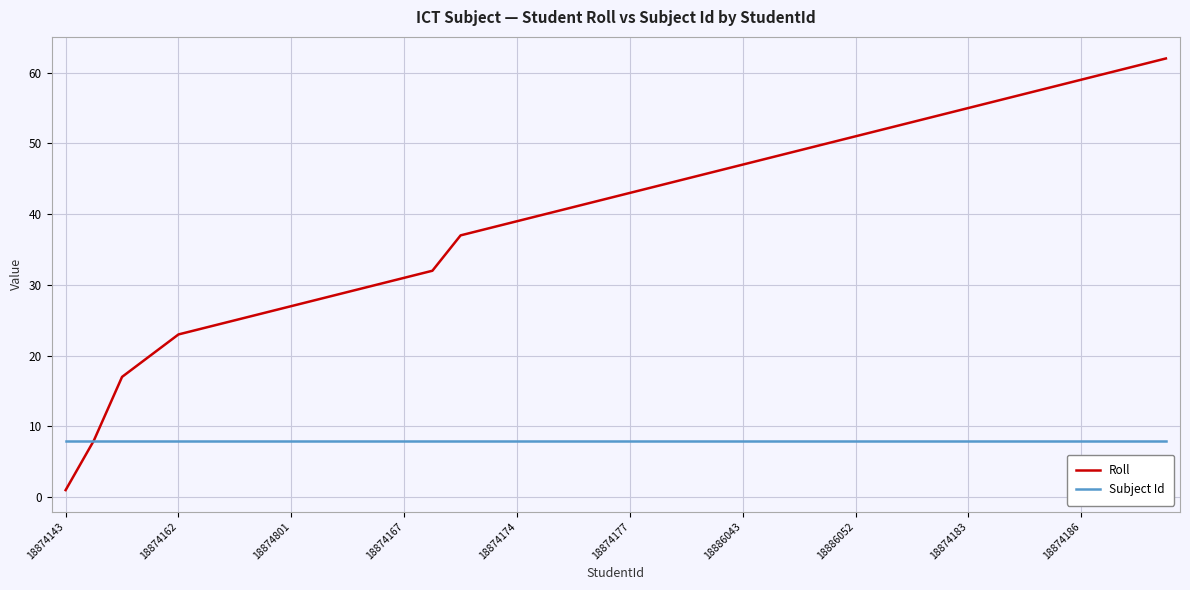

What is the maximum value shown in the chart?

62